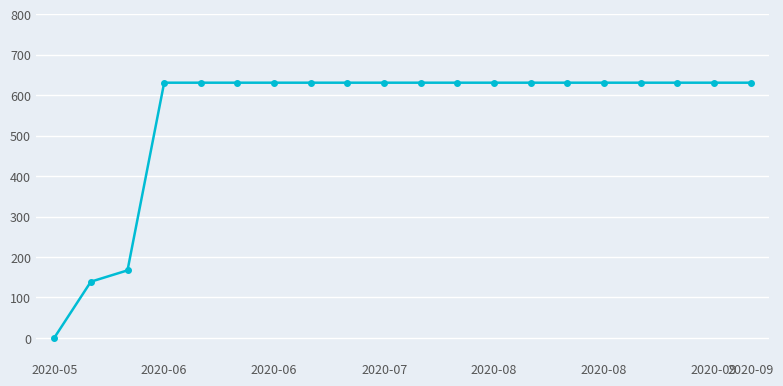

What is the value of the 15th point from the left?

631